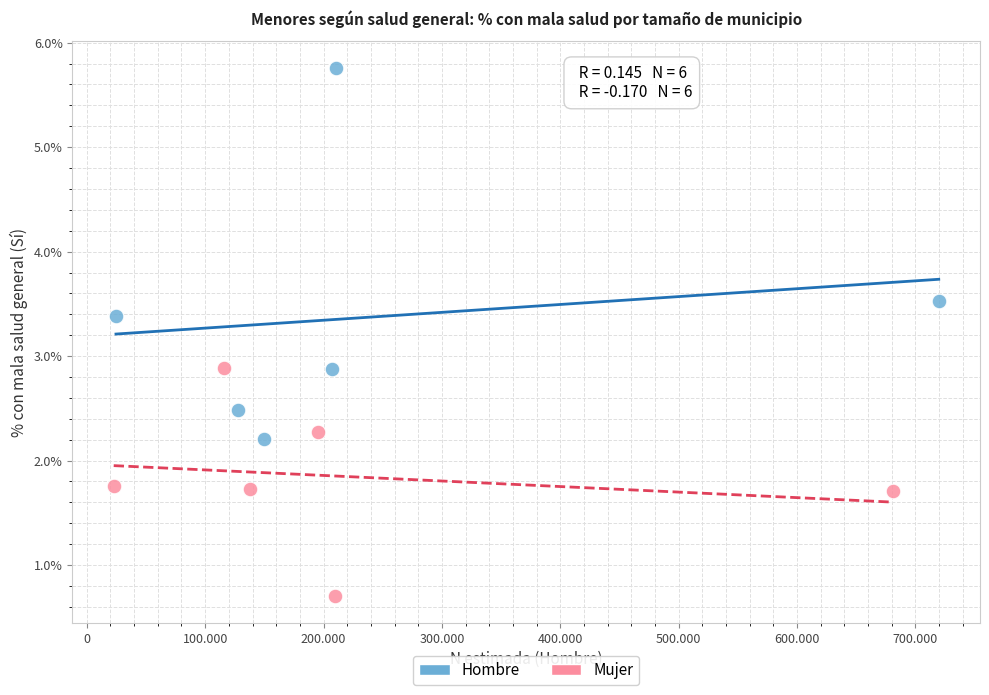

What are all the series names shown in the legend?

Hombre, Mujer